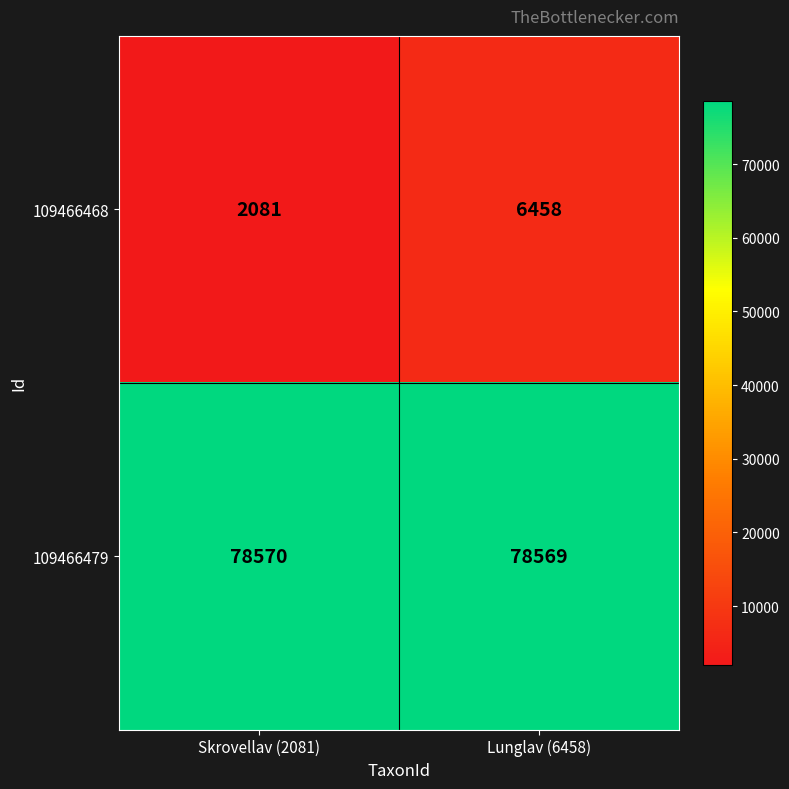

What is the difference between the highest and lowest values at Lunglav (6458)?

72111